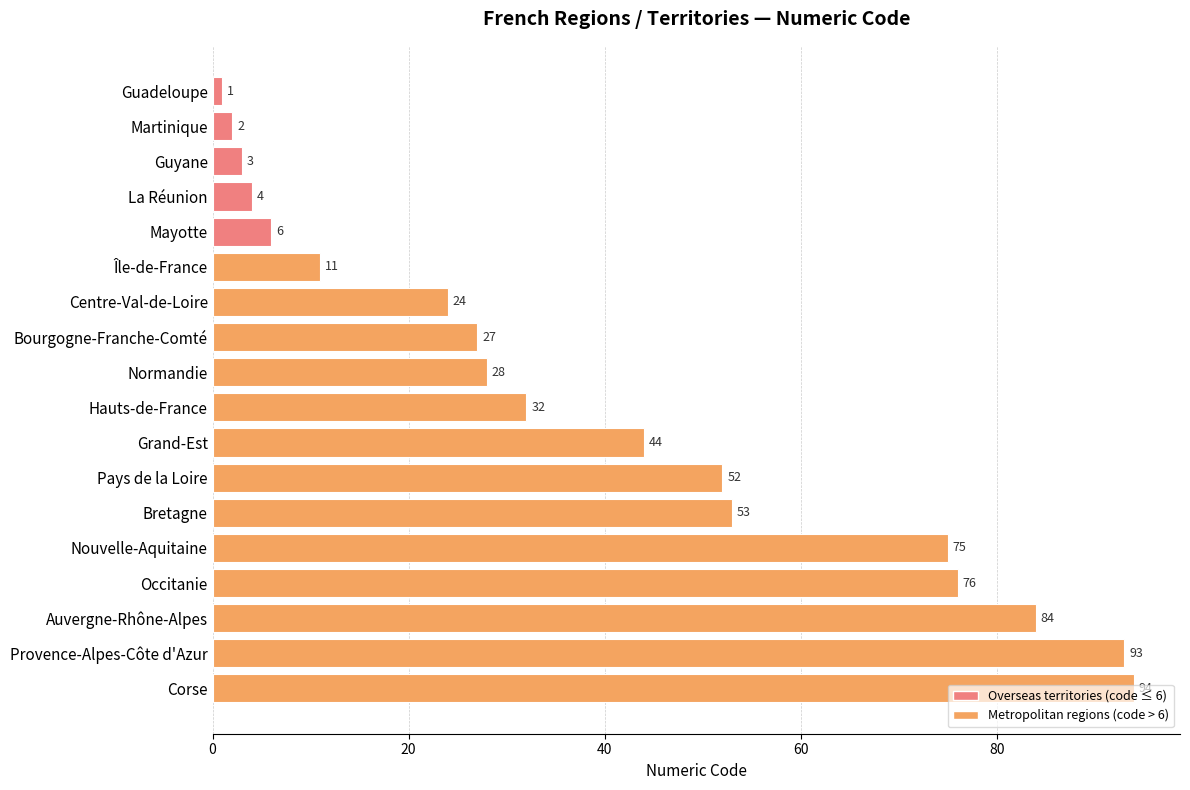

Between Mayotte and Corse, which is larger?

Corse